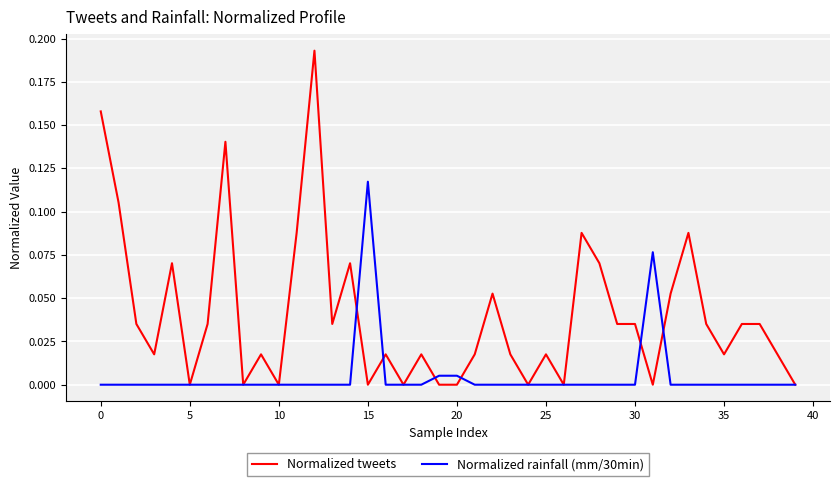

Which series has the largest range (max minus min)?

Normalized tweets